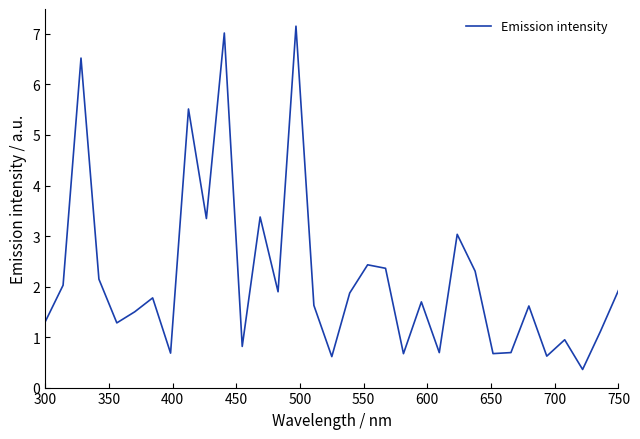

What is the maximum value shown in the chart?

7.2